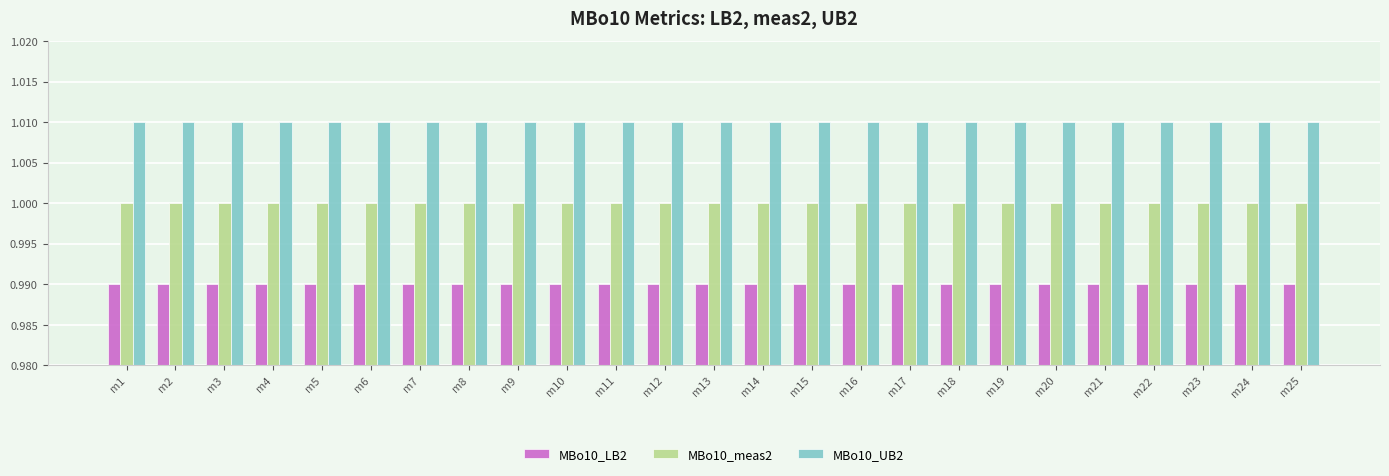

Which series has the largest total across all categories?

MBo10_UB2